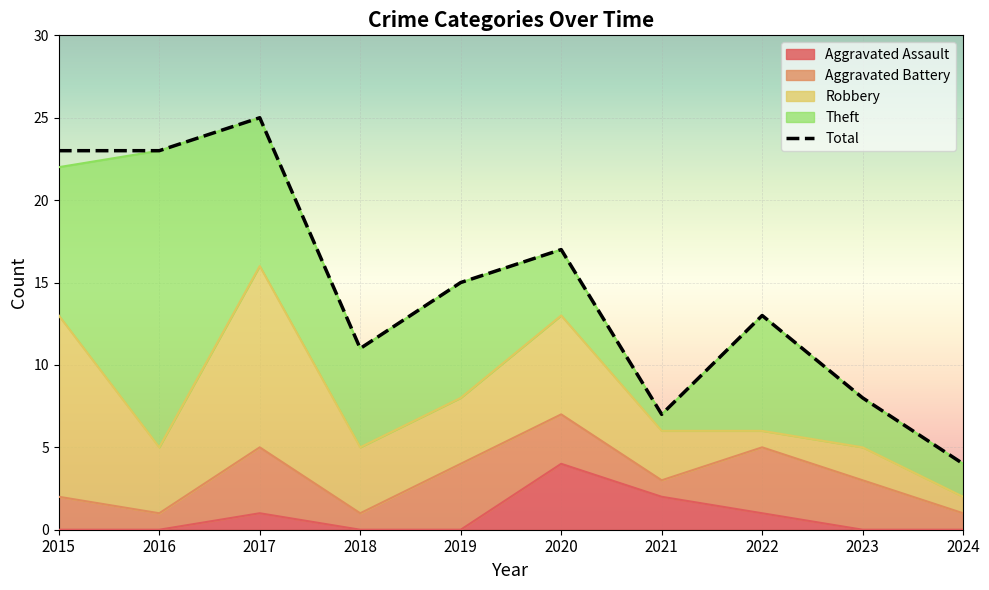

Which series ends up on top after the final intersection of Robbery and Aggravated Battery?

Aggravated Battery